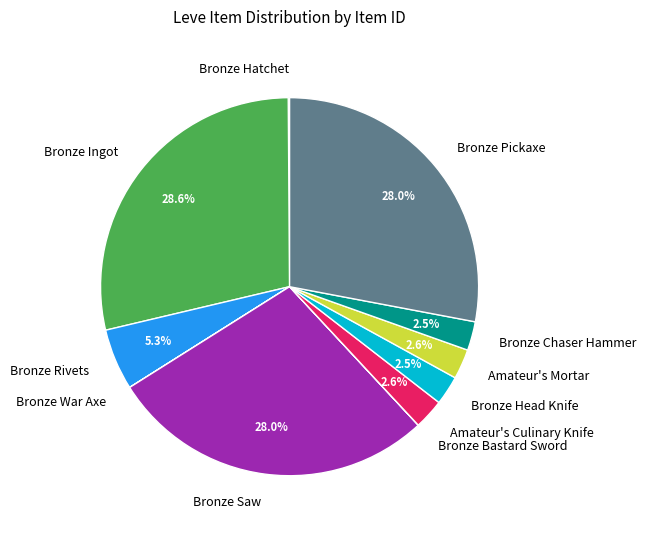

Approximately how many times larger is the value at Amateur's Mortar compared to Amateur's Culinary Knife?

1.0